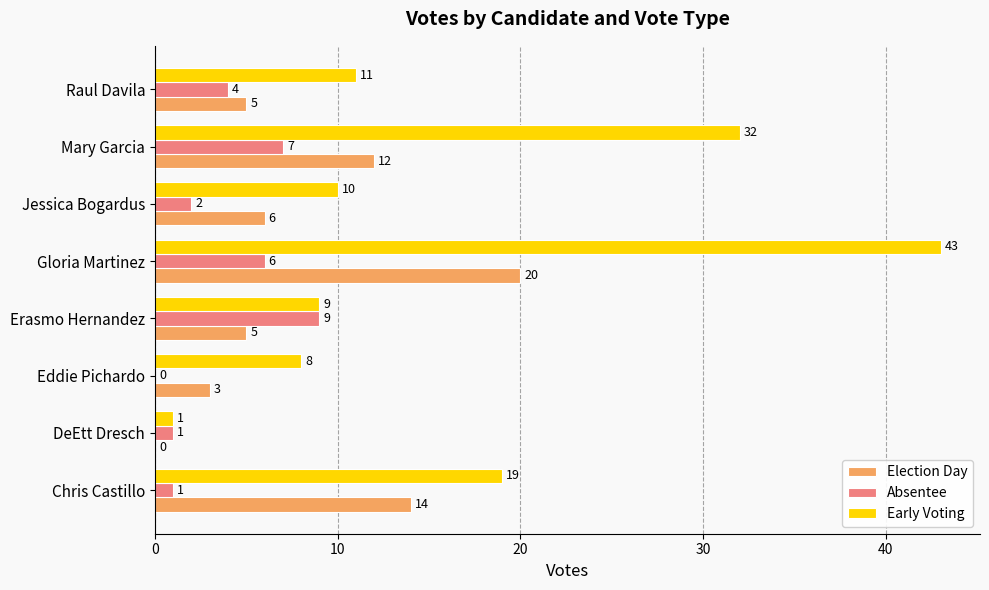

What is the sum of all Absentee values?

30